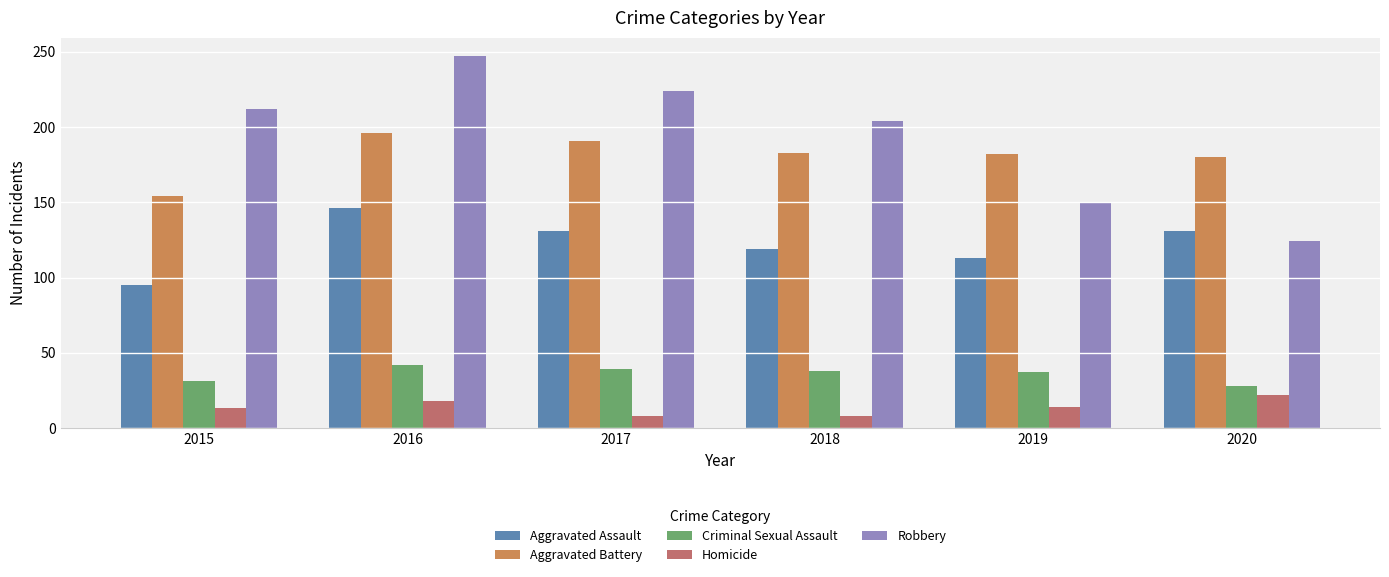

Which series has the widest spread of values?

Robbery